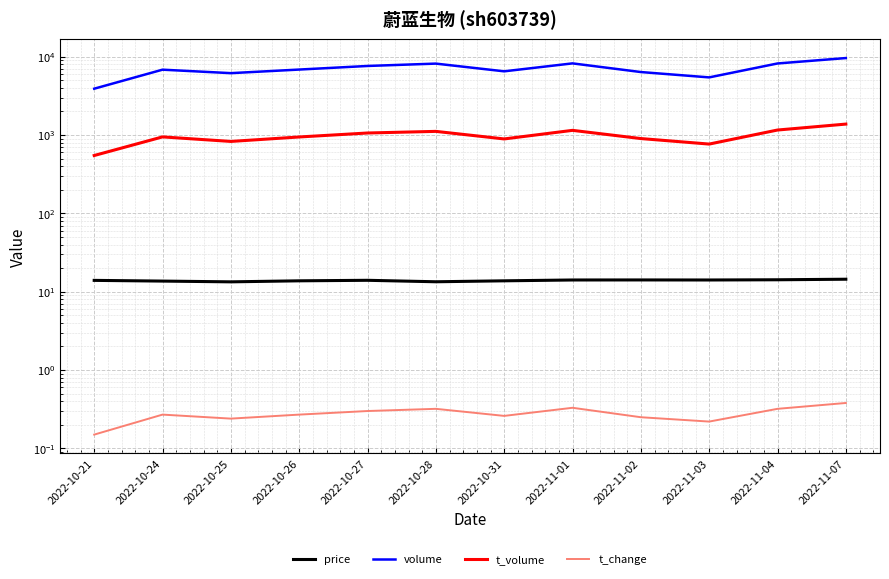

True or false: volume and t_change cross at least once.

False